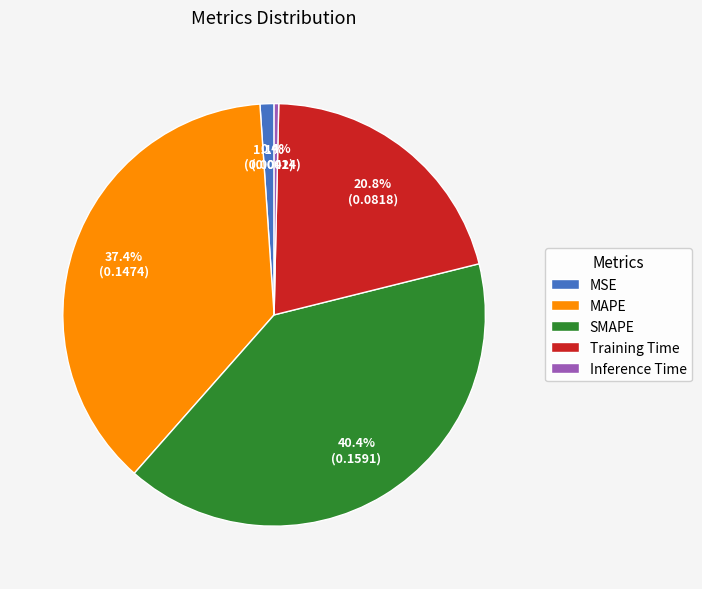

What percentage do MAPE and MSE together represent?

38.5%